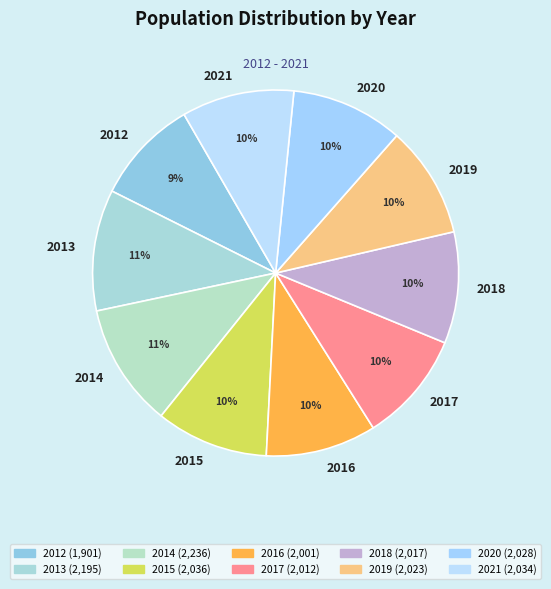

To the nearest percent, what is the difference between the largest and smallest slice percentages?

2%